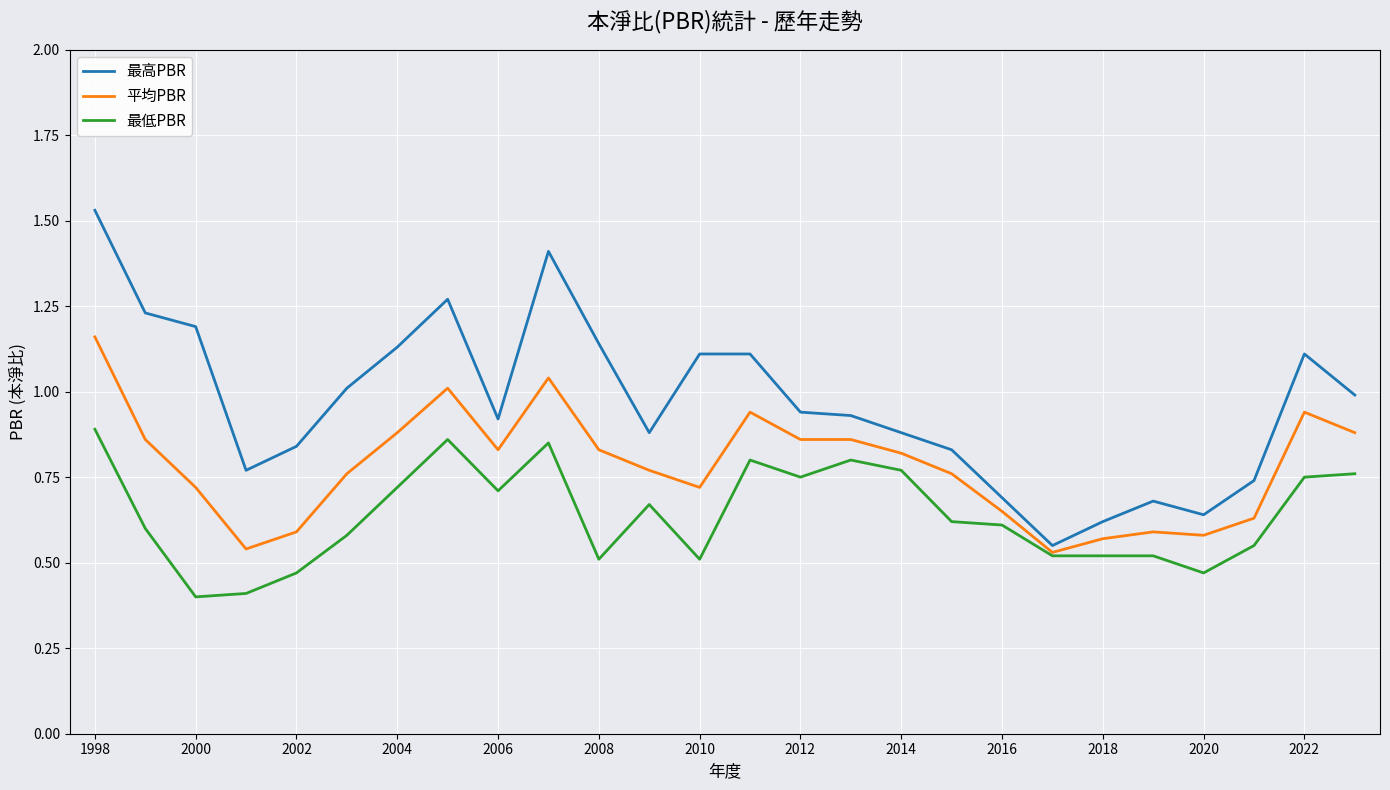

Rank the series by their average value, from lowest to highest.

最低PBR, 平均PBR, 最高PBR